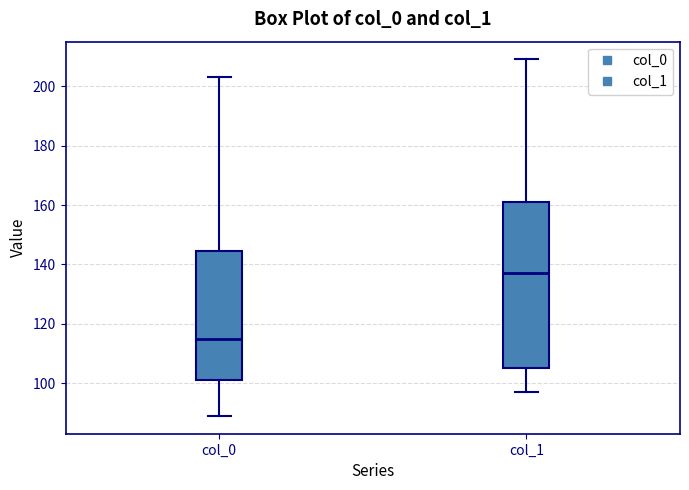

Which box's median line is the highest?

col_1